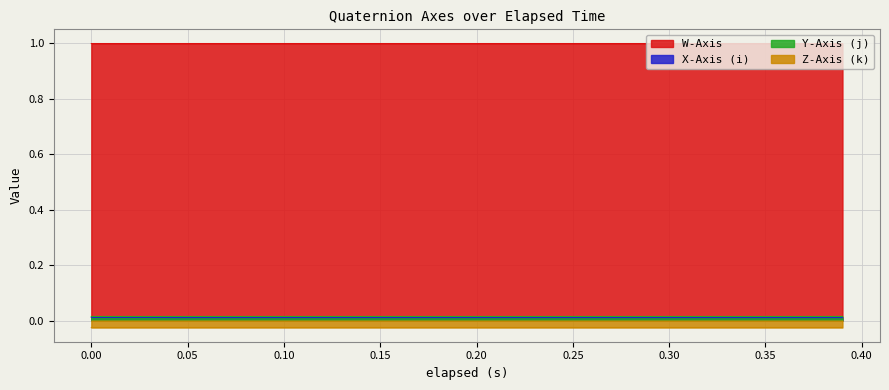

Which series has the largest total across all categories?

W-Axis